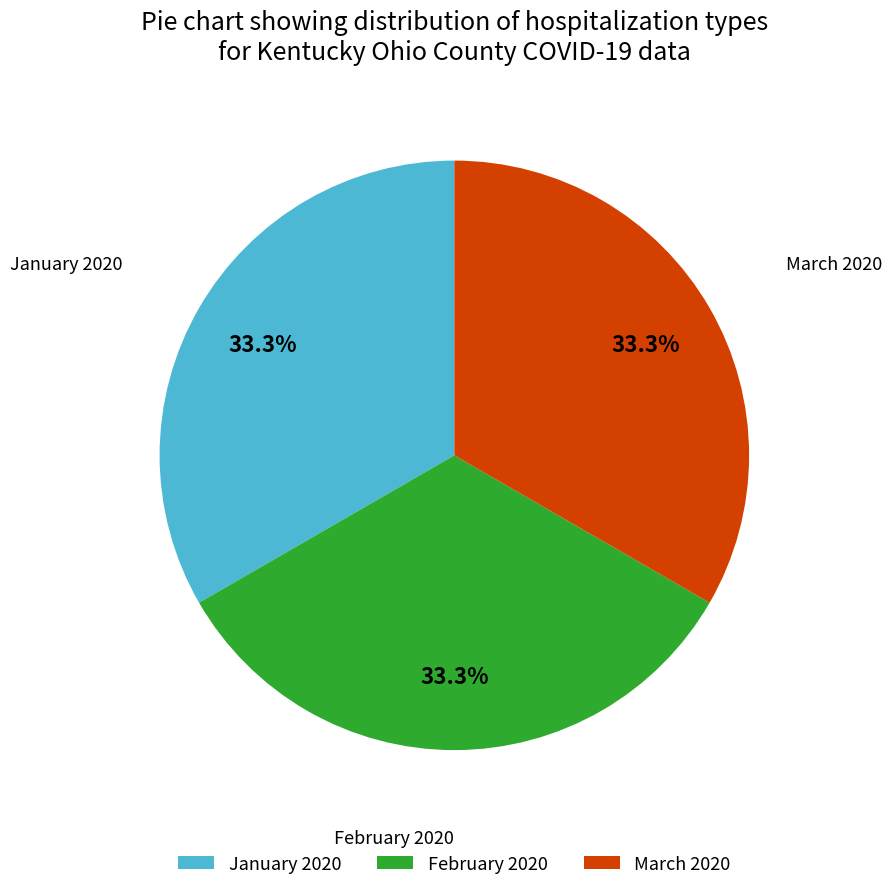

How many slices are in this pie chart?

3